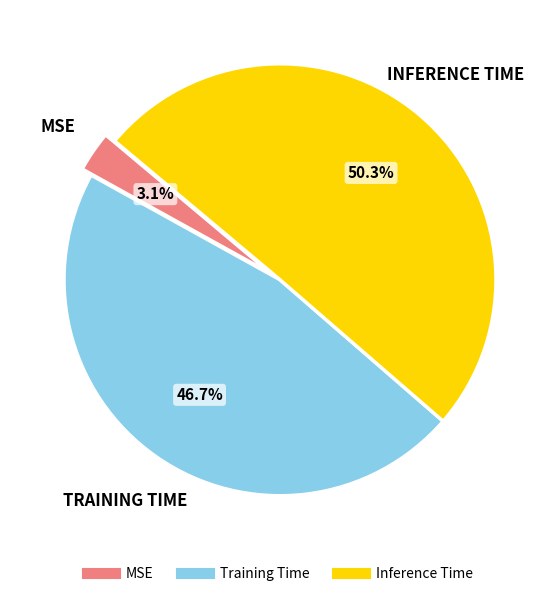

What is the largest slice in the pie chart?

Inference Time